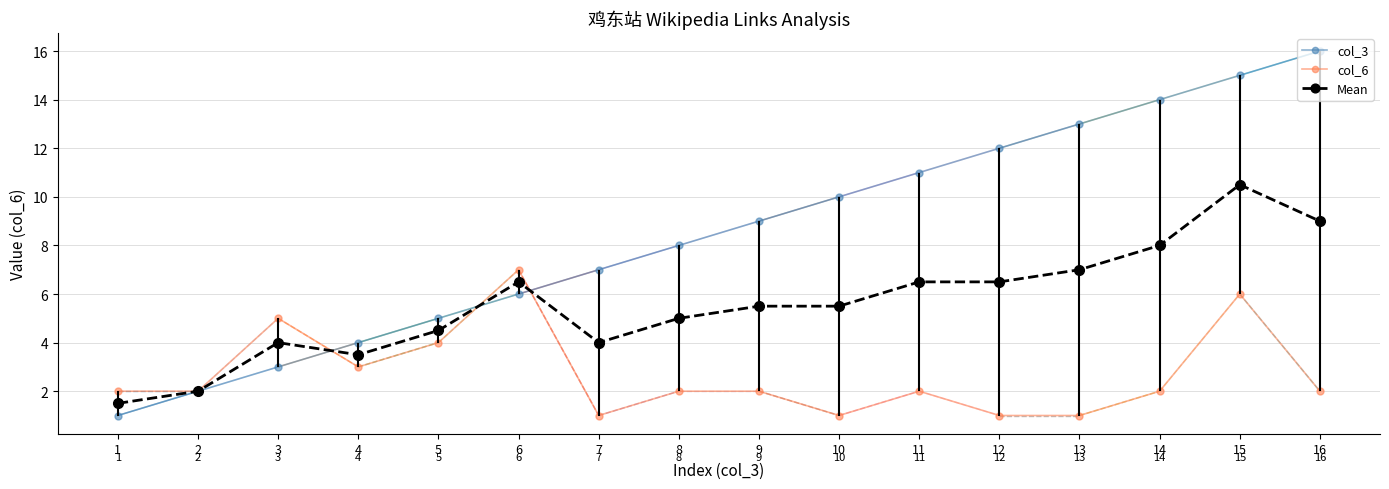

Reading left to right, list all the values displayed in this chart.

col_3: 1=1.0	2=2.0	3=3.0	4=4.0	5=5.0	6=6.0	7=7.0	8=8.0	9=9.0	10=10.0	11=11.0	12=12.0	13=13.0	14=14.0	15=15.0	16=16.0
col_6: 1=2.0	2=2.0	3=5.0	4=3.0	5=4.0	6=7.0	7=1.0	8=2.0	9=2.0	10=1.0	11=2.0	12=1.0	13=1.0	14=2.0	15=6.0	16=2.0
Mean: 1=1.5	2=2.0	3=4.0	4=3.5	5=4.5	6=6.5	7=4.0	8=5.0	9=5.5	10=5.5	11=6.5	12=6.5	13=7.0	14=8.0	15=10.5	16=9.0